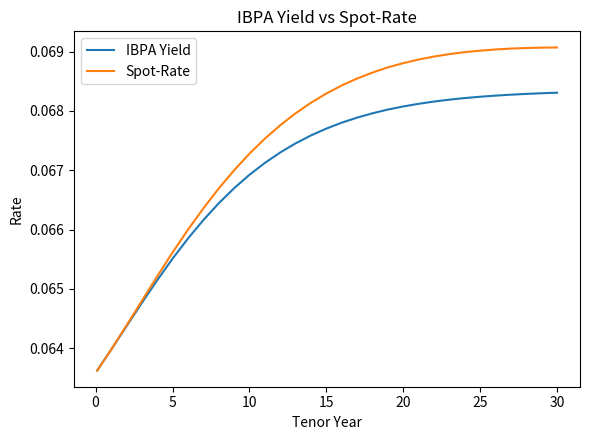

Rank the series by their maximum value, from lowest to highest.

IBPA Yield, Spot-Rate